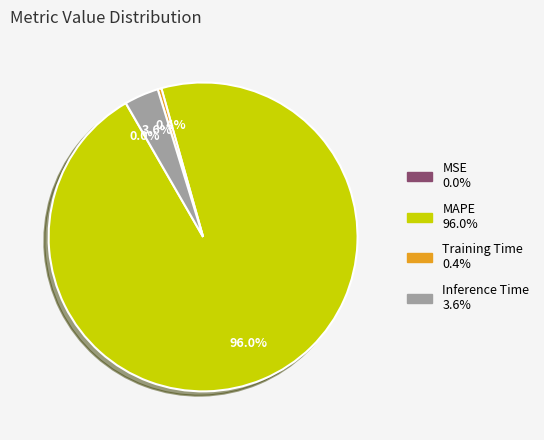

Which slice is the largest?

MAPE